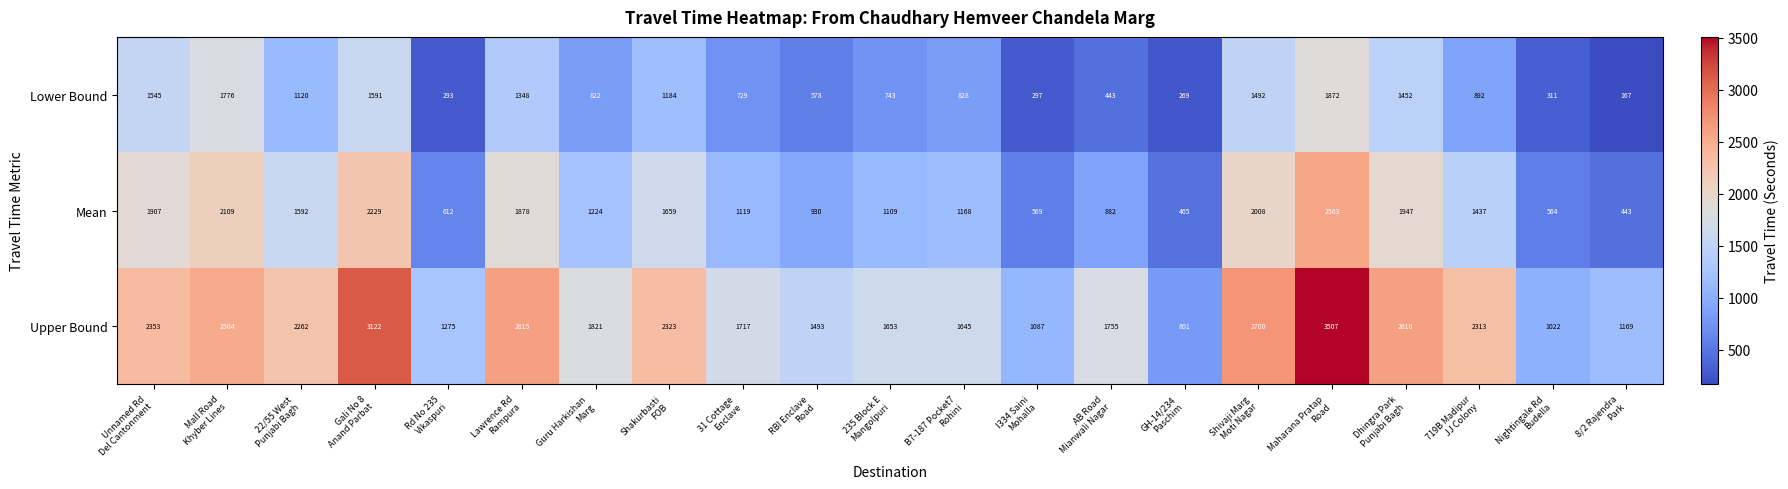

Rank the series by their average value, from highest to lowest.

Upper Bound, Mean, Lower Bound